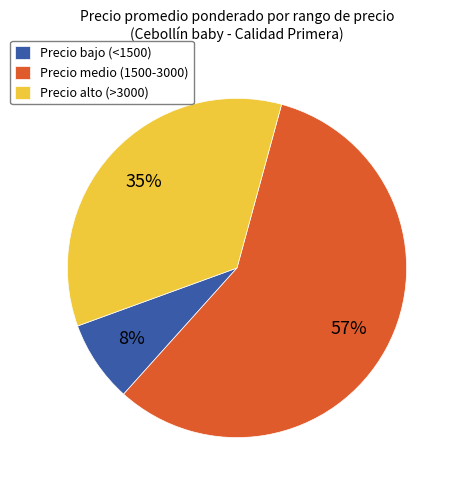

To the nearest percent, what percentage of the pie is Precio medio (1500-3000)?

57%